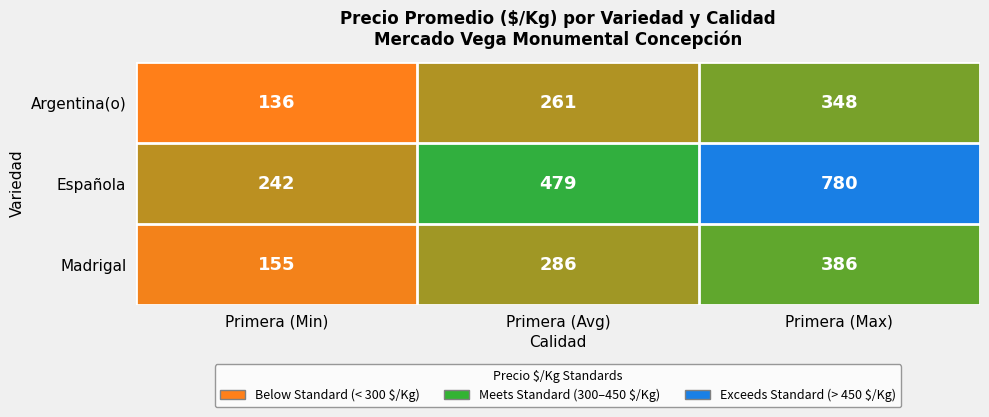

Is the value of Española at Primera (Min) greater than the value of Argentina(o) at Primera (Avg)?

No